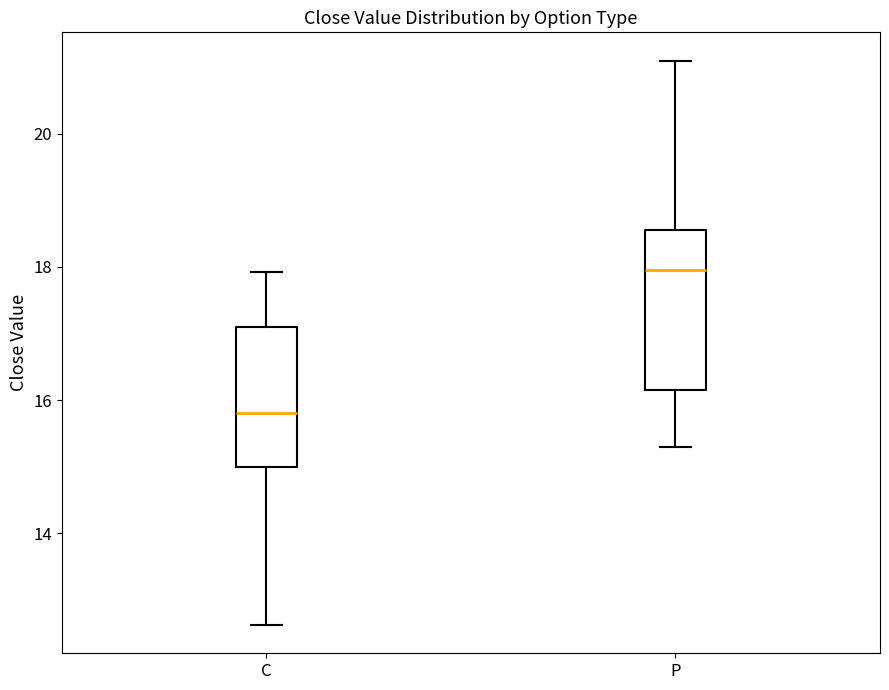

Comparing the boxes themselves (not the whiskers), which one is the tallest?

P